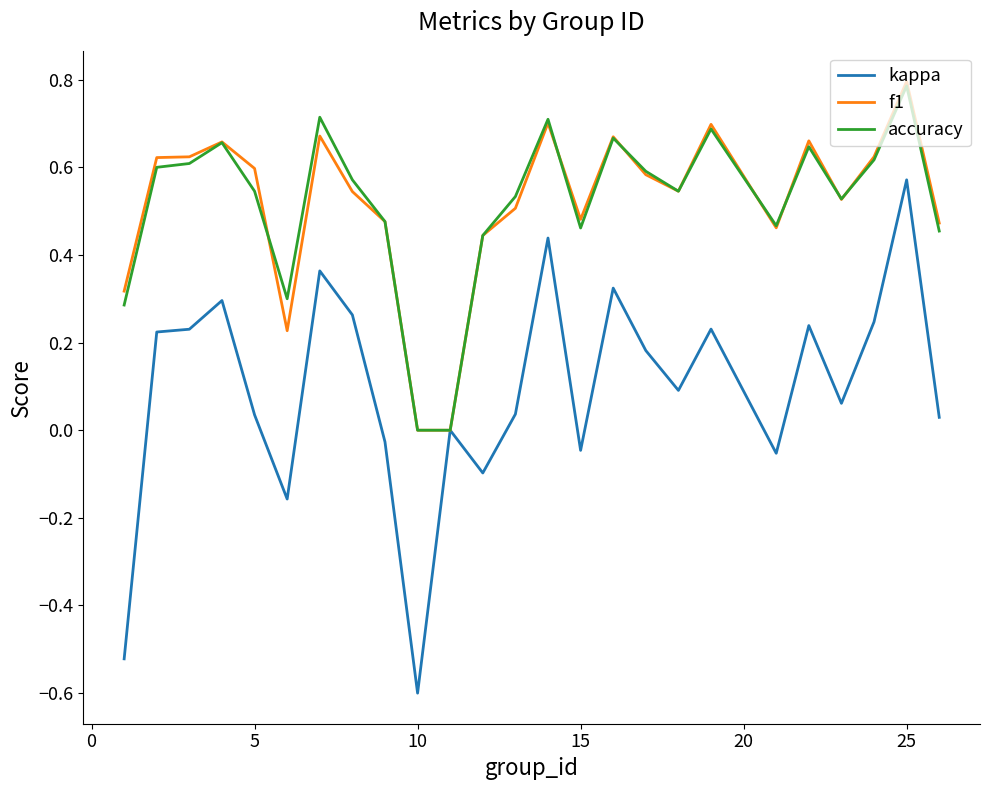

Which series has the largest range (max minus min)?

kappa